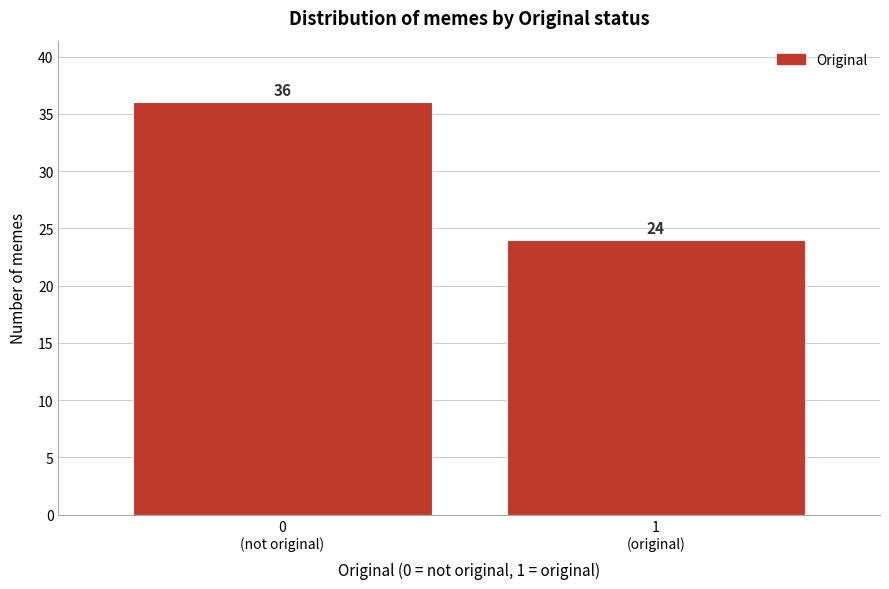

Reading left to right, extract all data points from this chart.

36	24